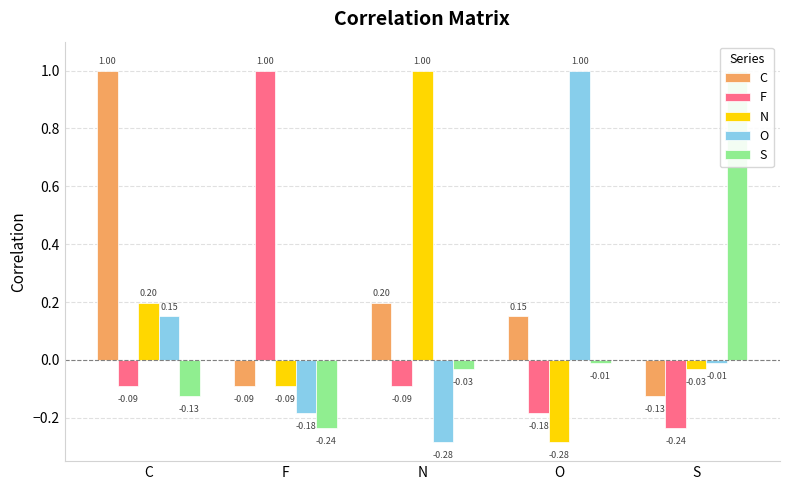

Are the bars horizontal?

No